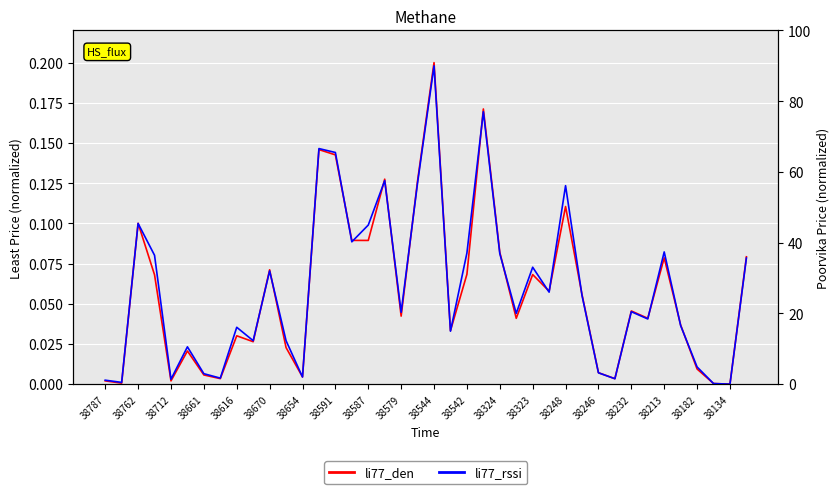

What is the maximum value shown in the chart?

90.0